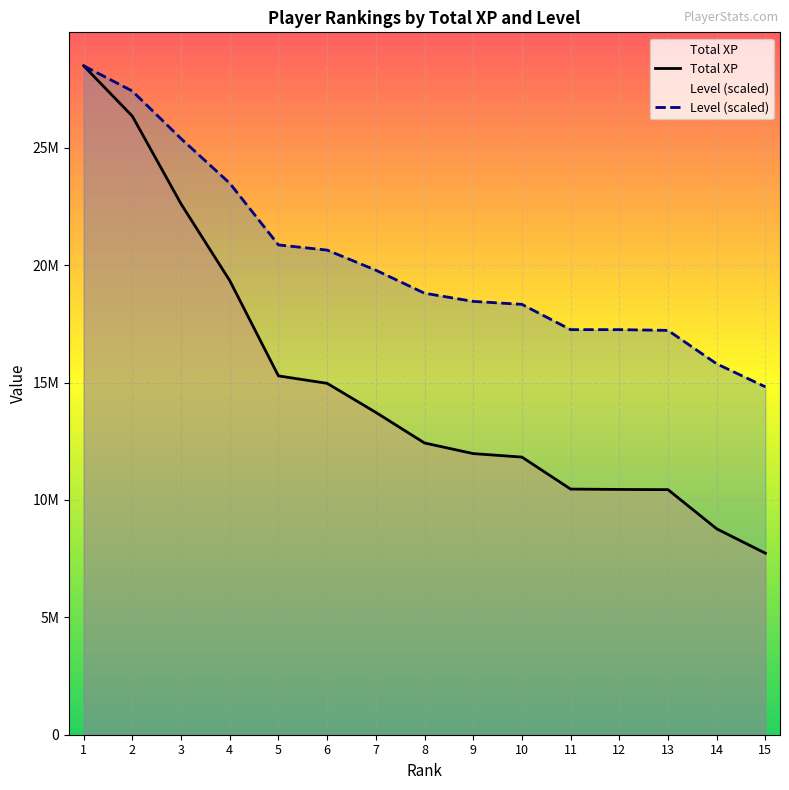

True or false: Total XP and Level (scaled) cross at least once.

False